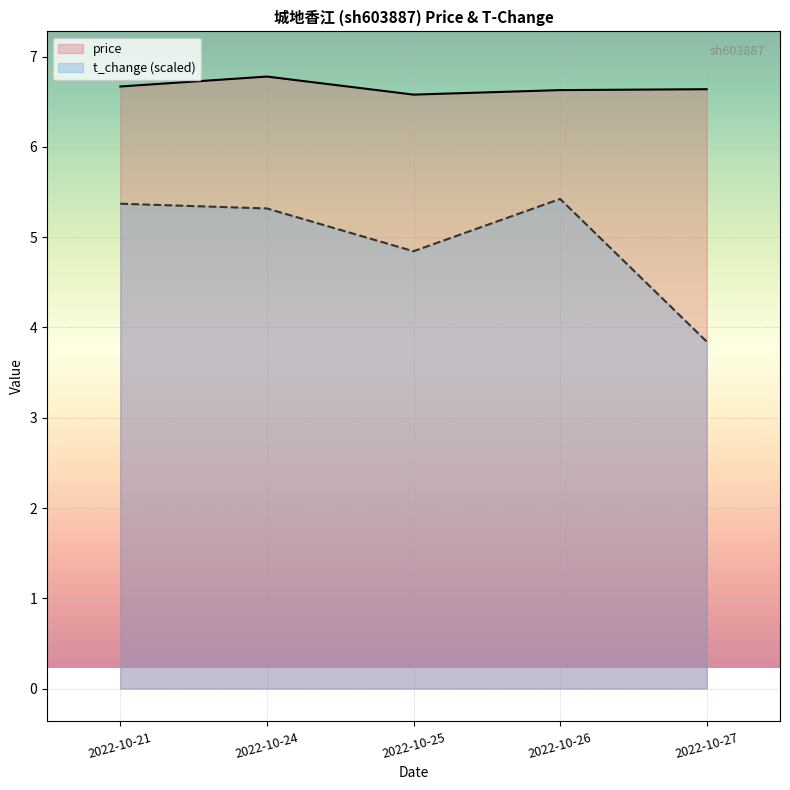

The price series shows 9.6 at 2022-10-25. True or false?

False